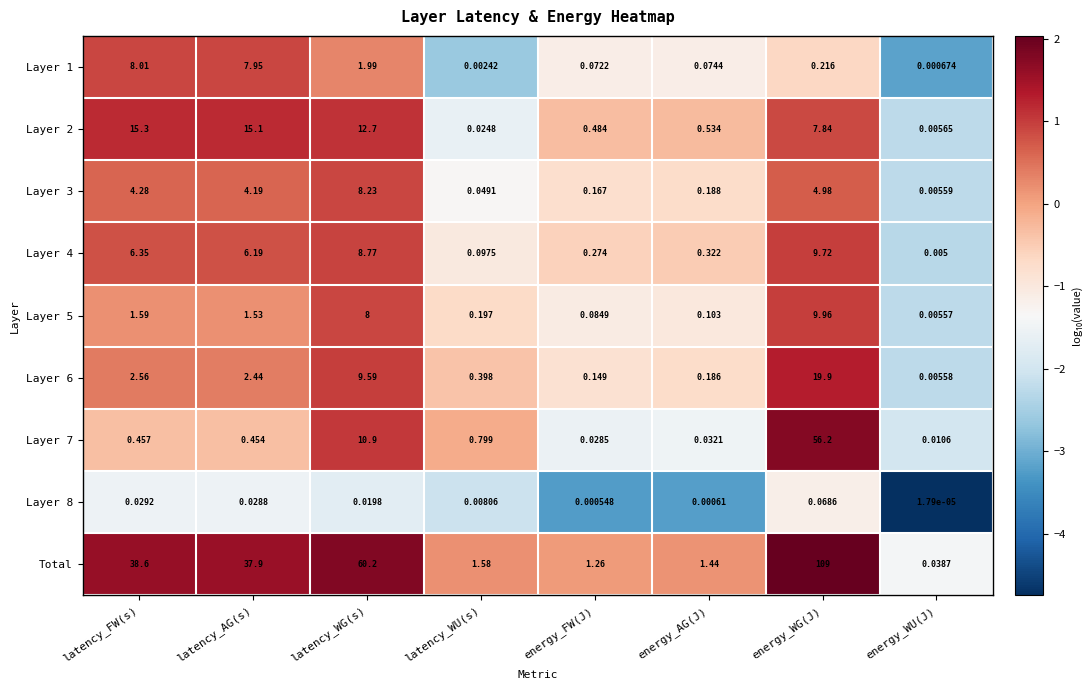

At which label does Layer 8 reach its peak?

energy_WG(J)